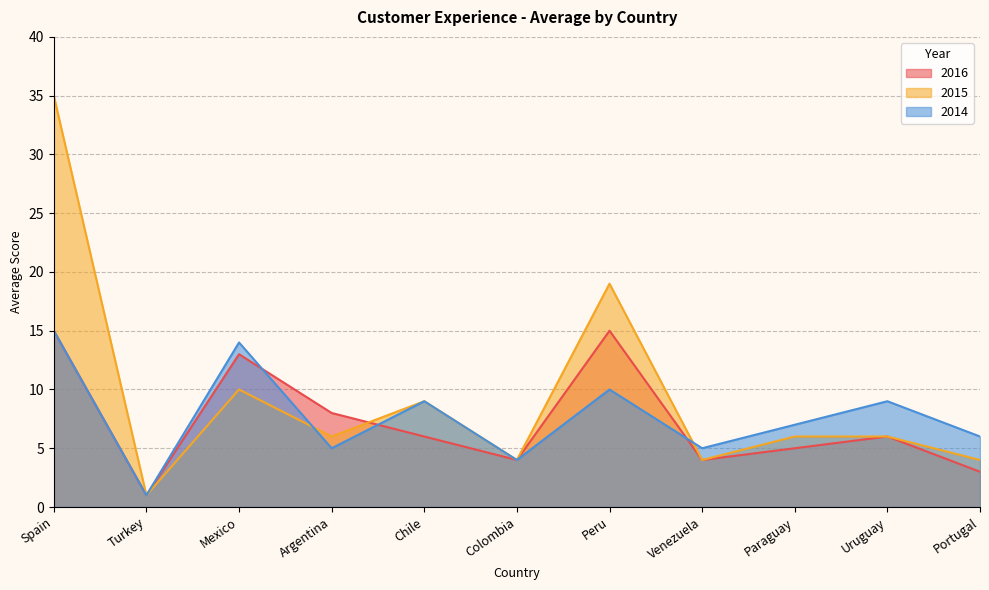

In 2015, how many points are higher than both neighbors (excluding endpoints)?

3